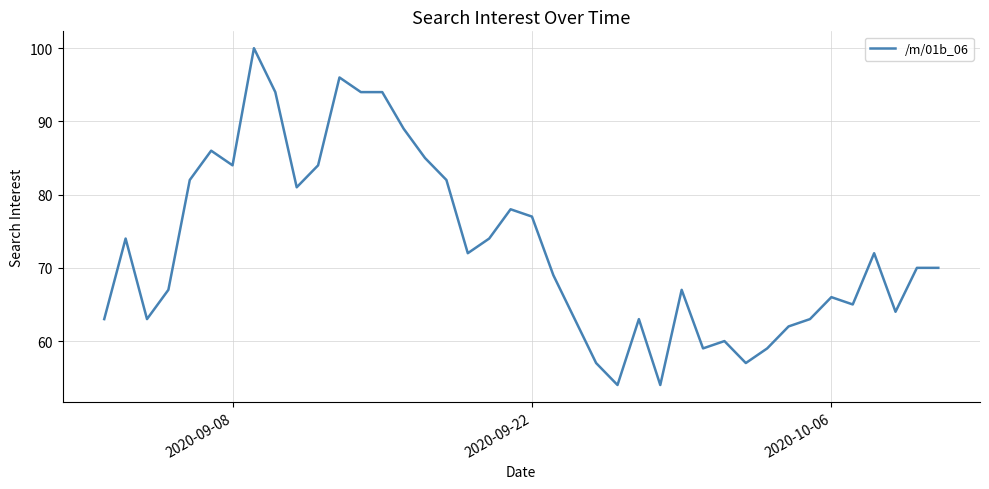

What is the difference between the maximum and minimum values?

46